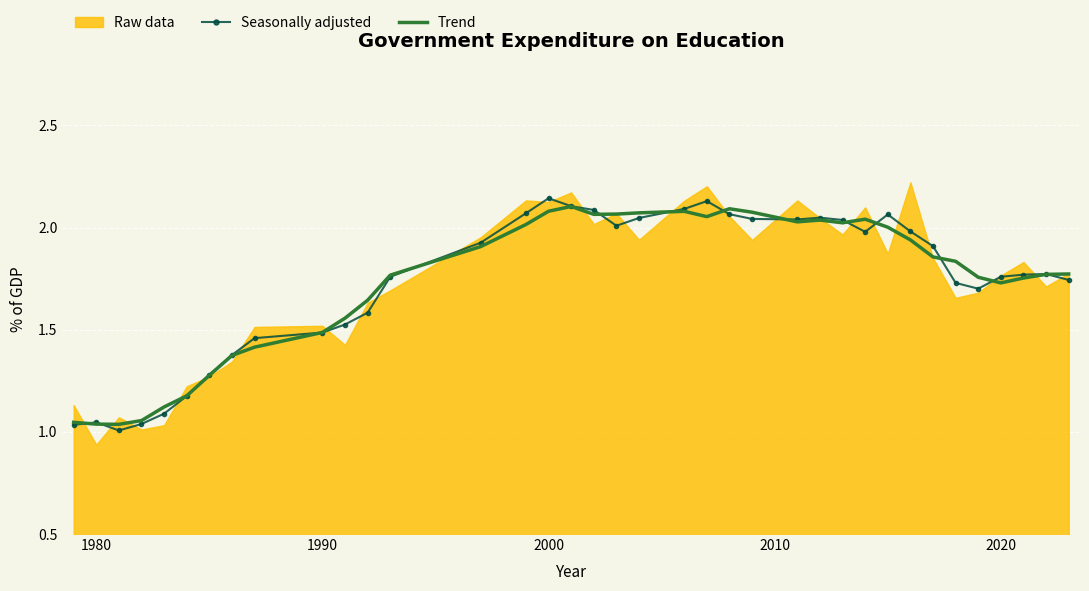

Is it true that Seasonally adjusted equals 2.3 at 1990?

False